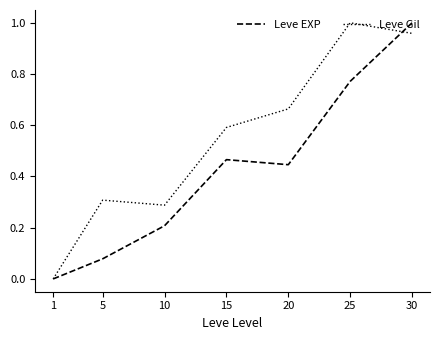

Between 15 and 30, which series saw the biggest shift?

Leve EXP